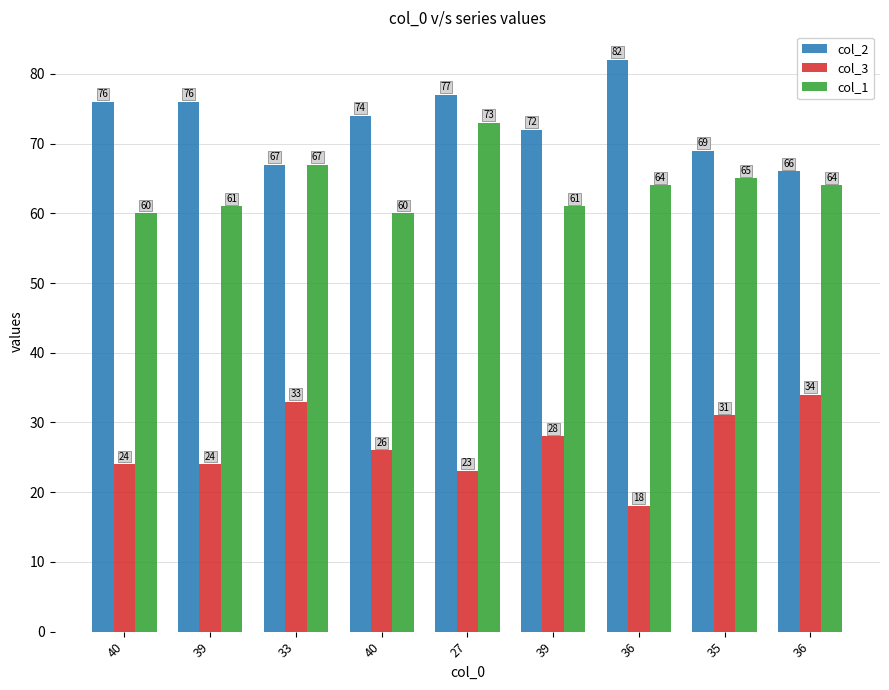

Is it true that col_2 equals 69 at 35?

True